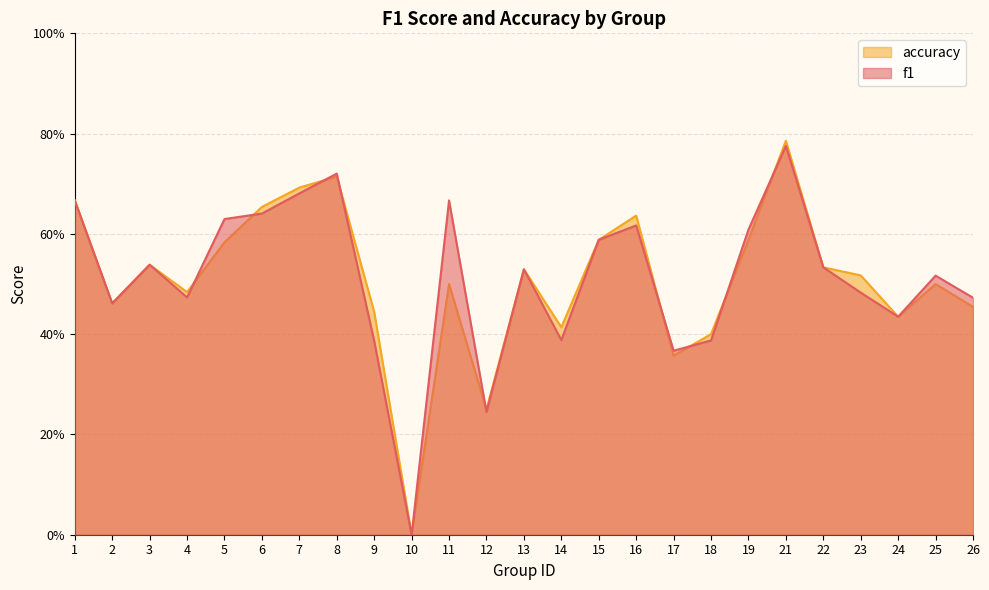

List the series in order of their overall mean, lowest first.

accuracy, f1